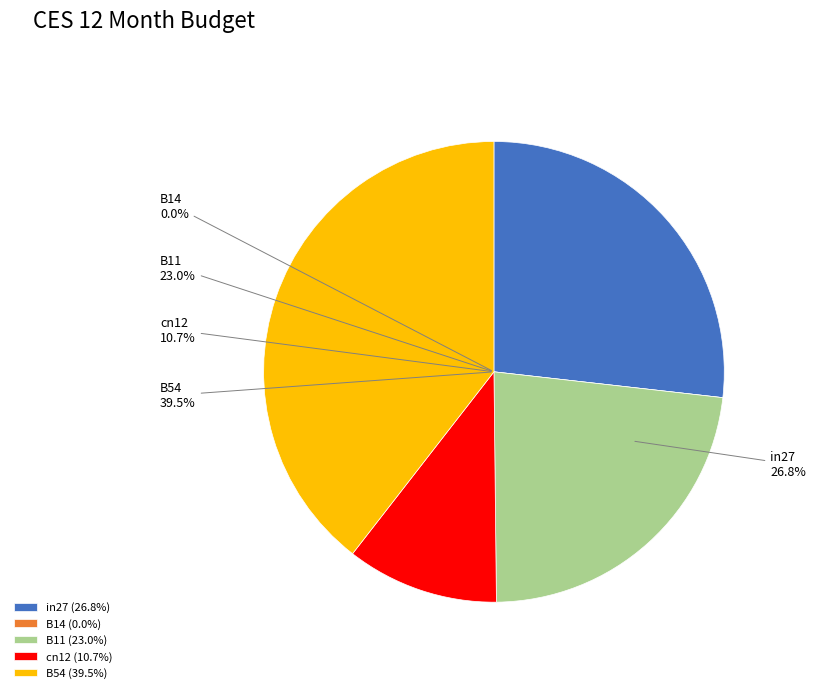

Which slice is the largest?

B54